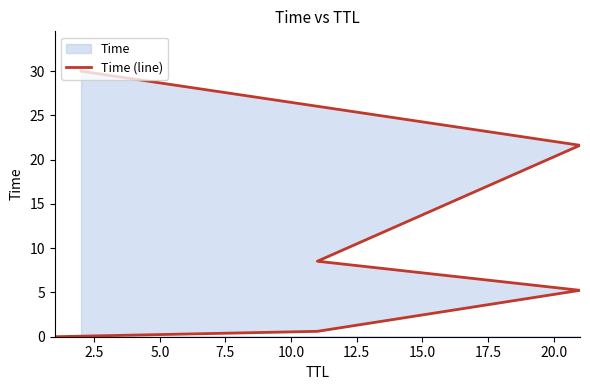

What is the difference between the maximum and second lowest values?

29.4